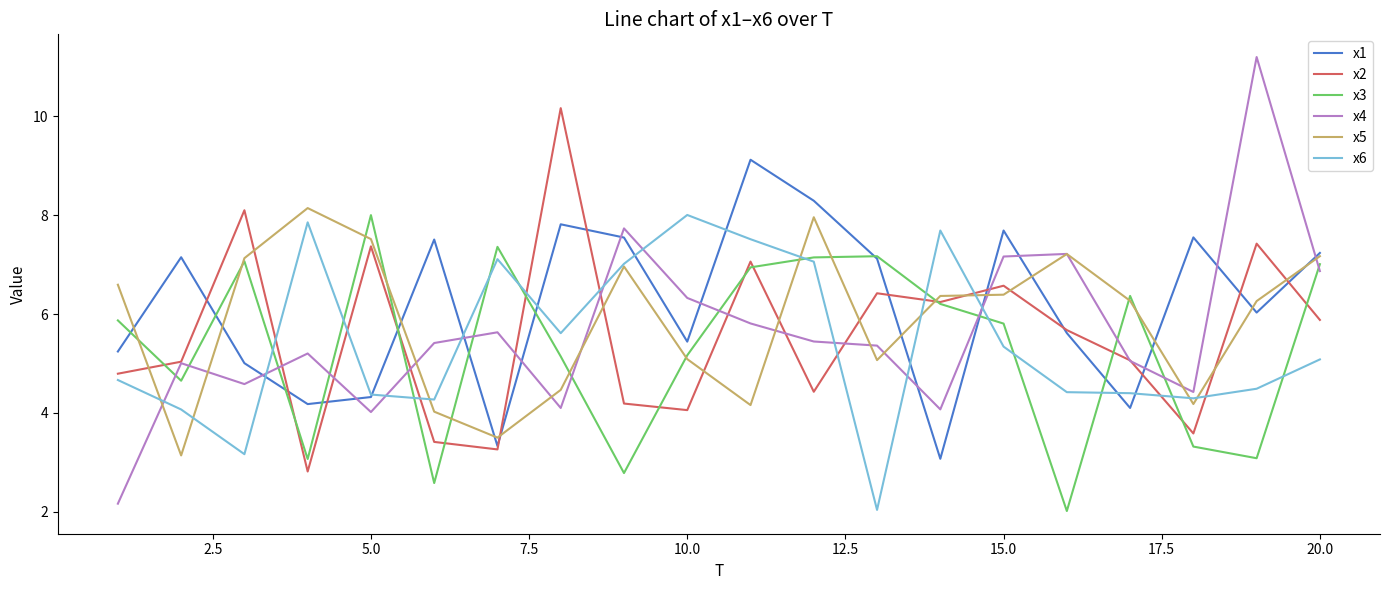

What is the highest value of the x6 series?

8.0